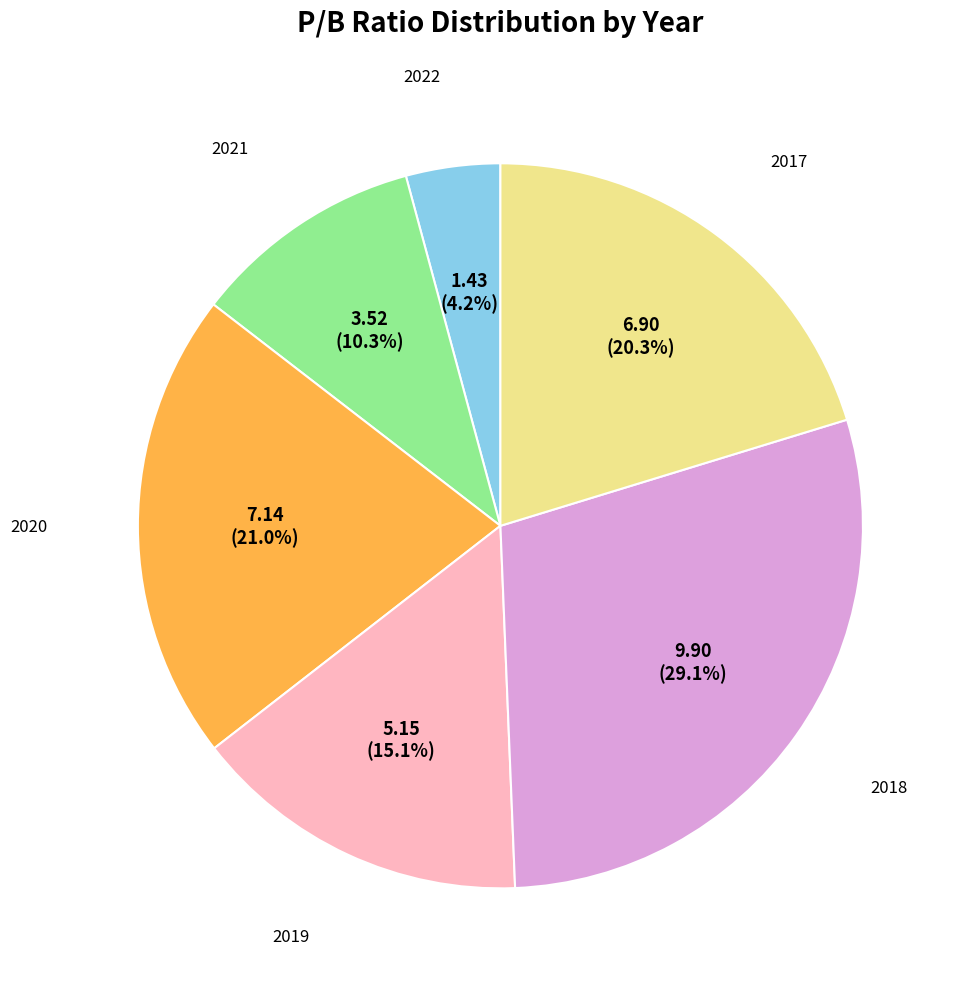

Does any single category account for the majority?

No